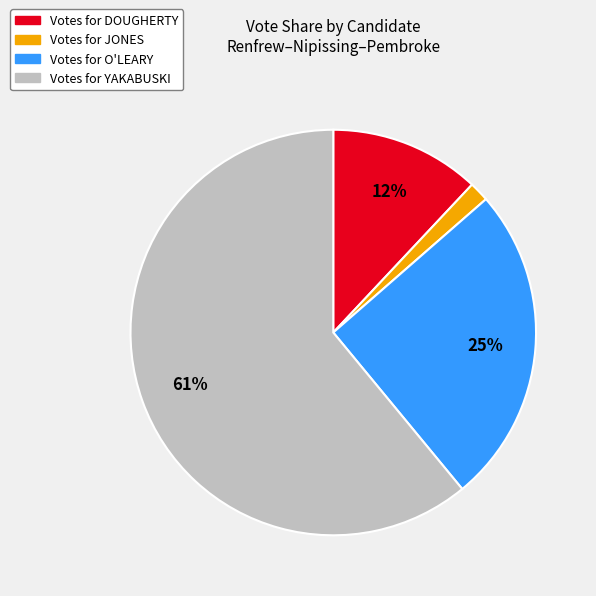

To the nearest percent, what is the average slice percentage?

25%